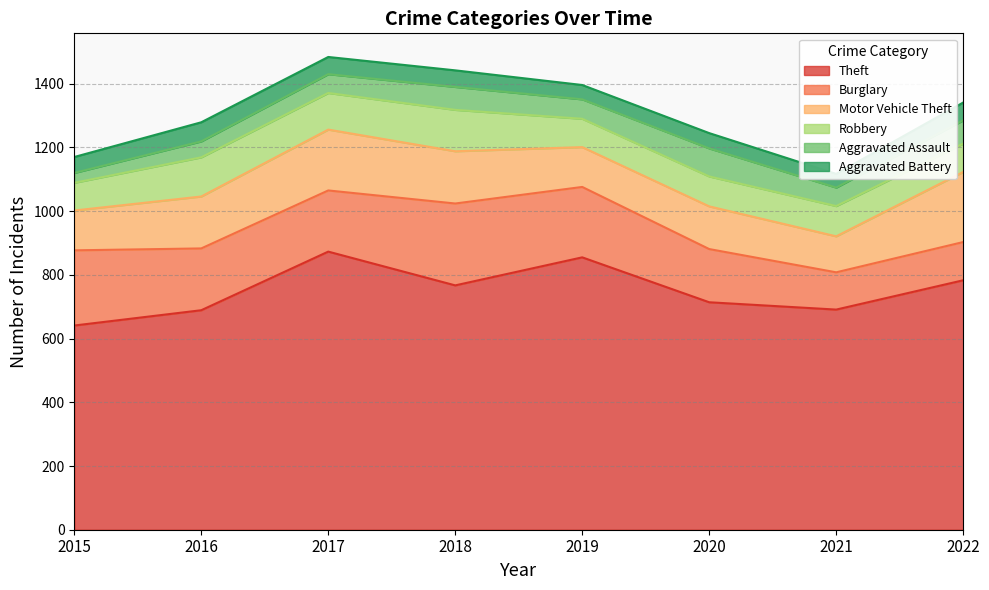

Which series changed the most between 2018 and 2019?

Theft